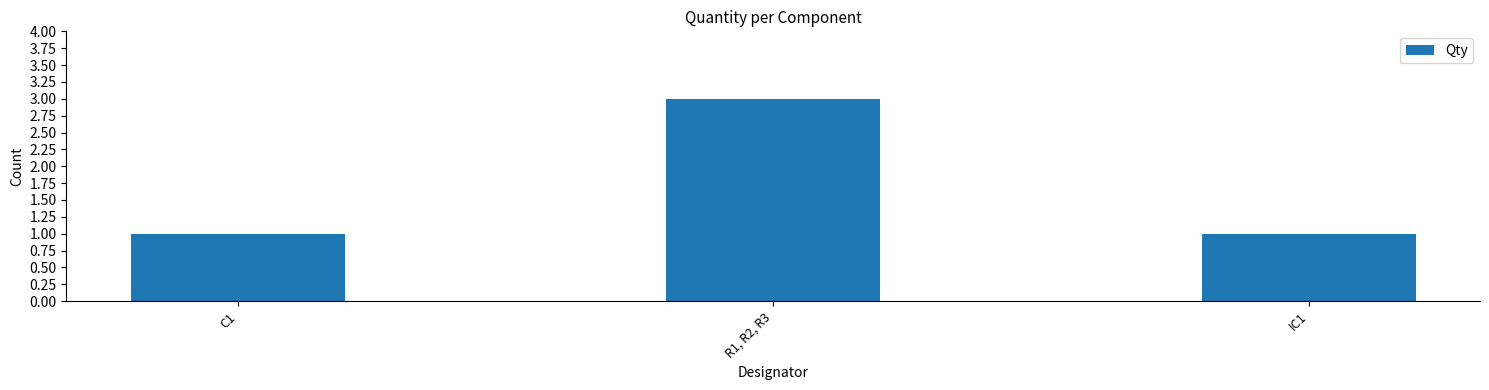

True or false: the data shows 0 at C1.

False